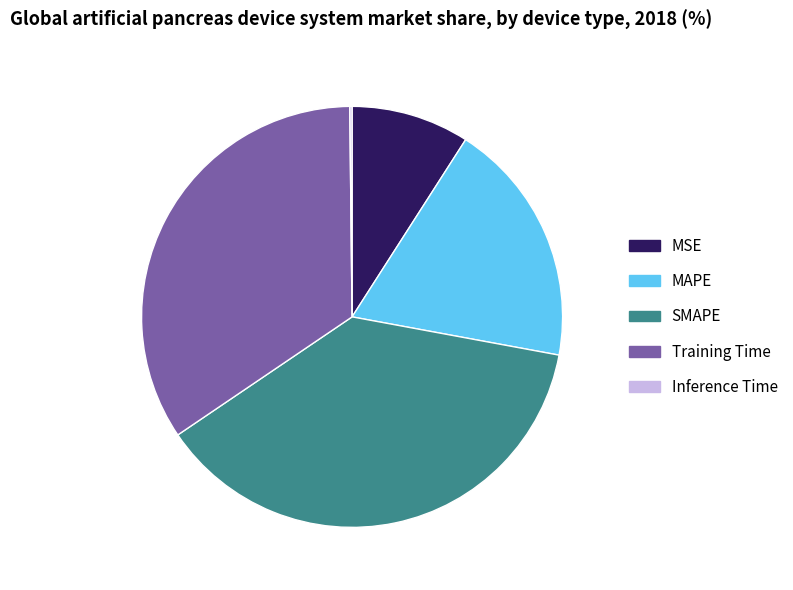

Does any single category account for the majority?

No